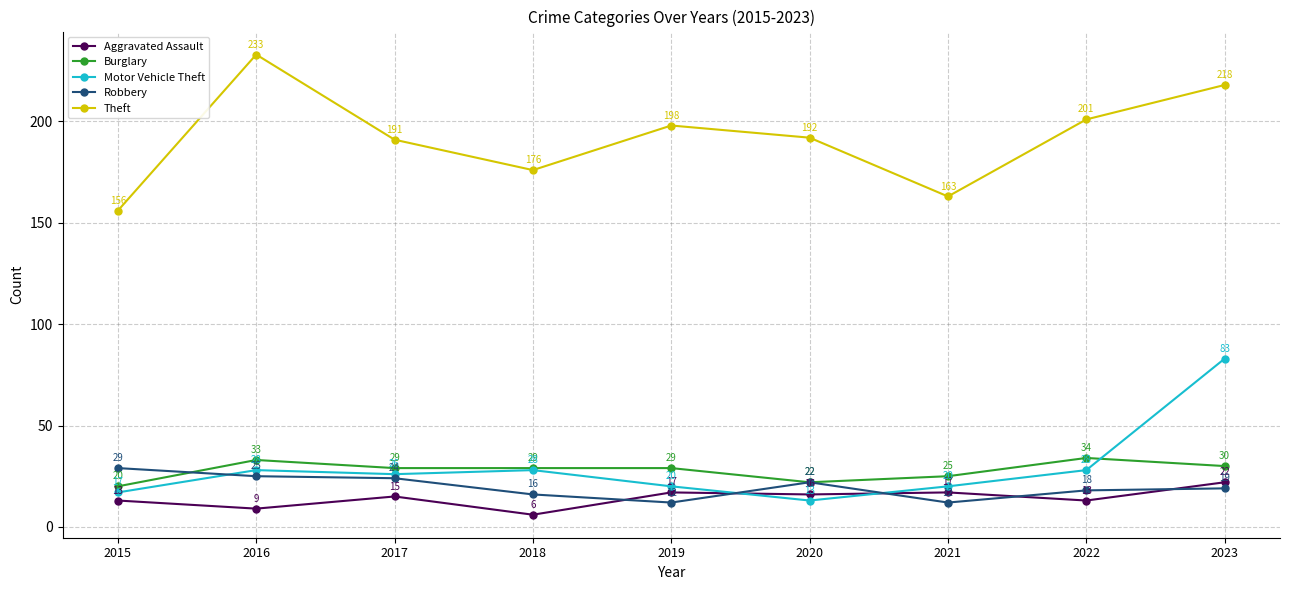

At which category is the sum across all series the highest?

2023